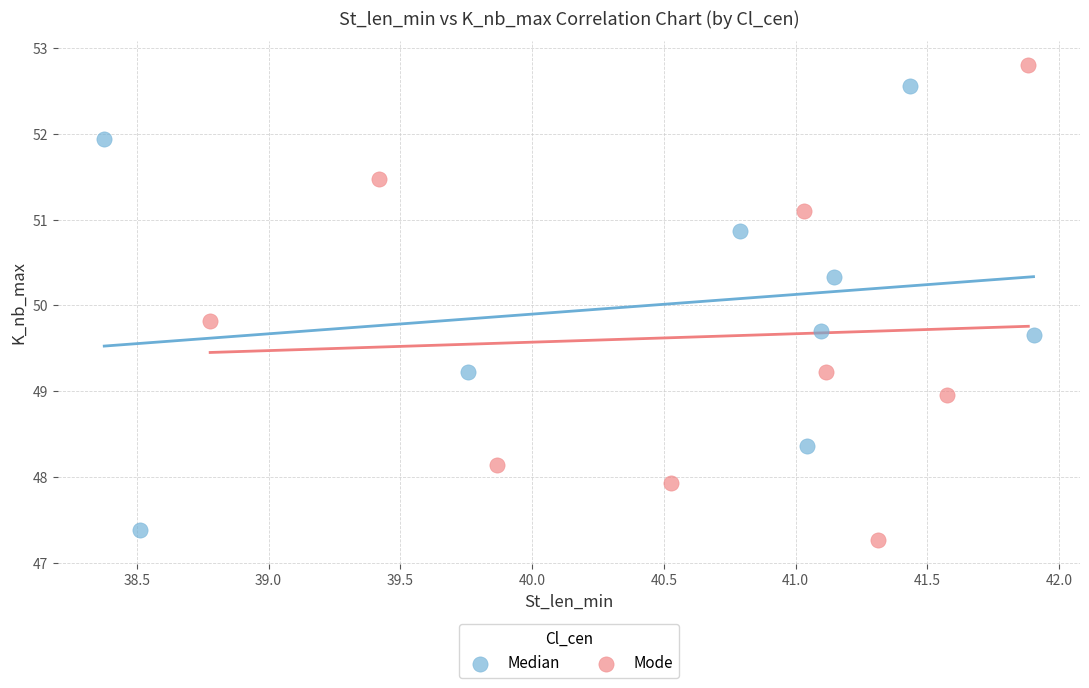

Which series reaches the maximum Y coordinate?

Mode